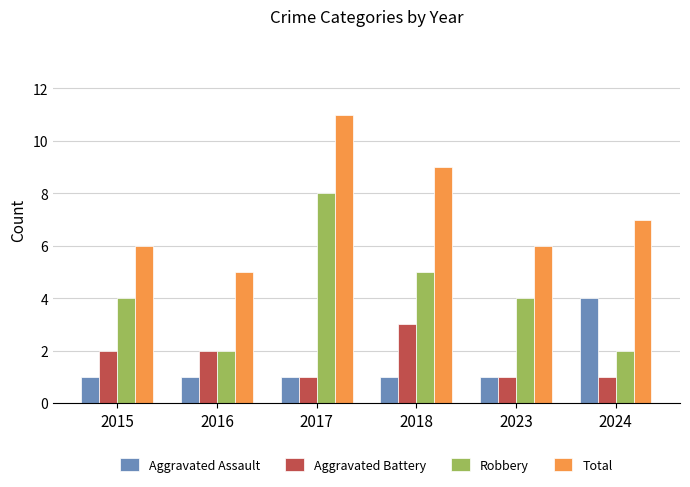

What is the difference between the highest and lowest values at 2015?

5